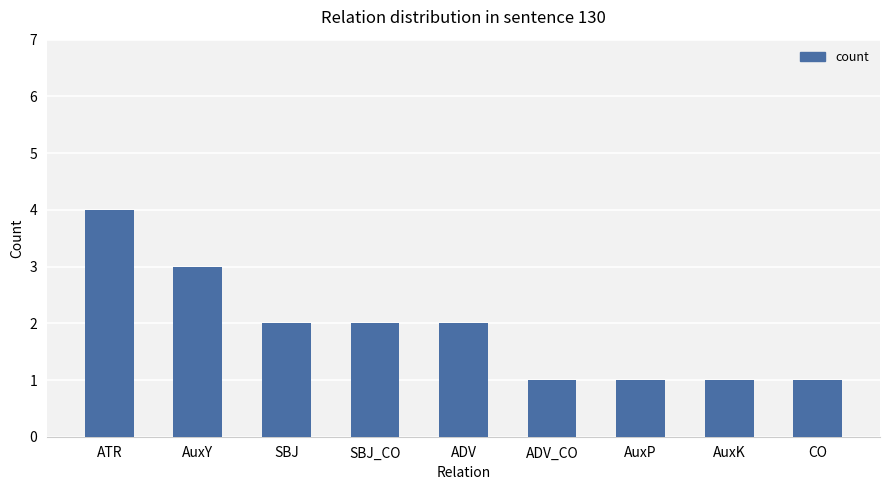

What is the maximum value shown in the chart?

4